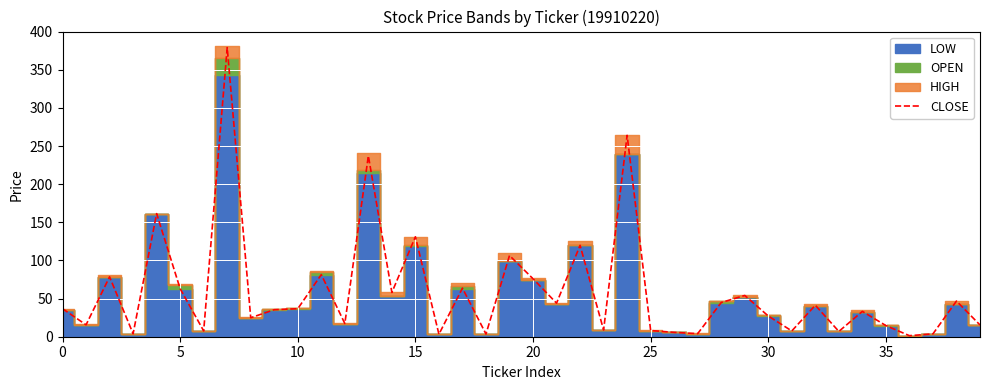

The value at 39 is 15.4. True or false?

True